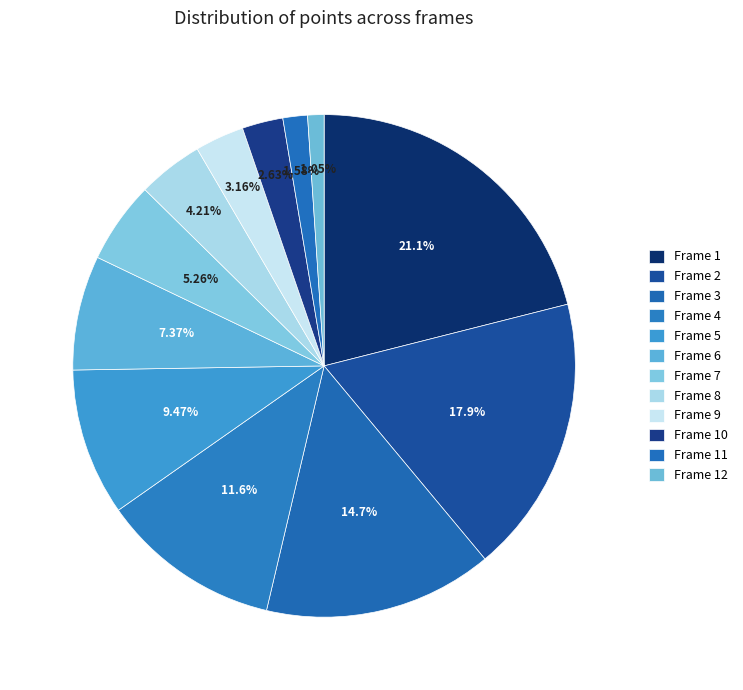

To the nearest percent, what is the average slice percentage?

8%